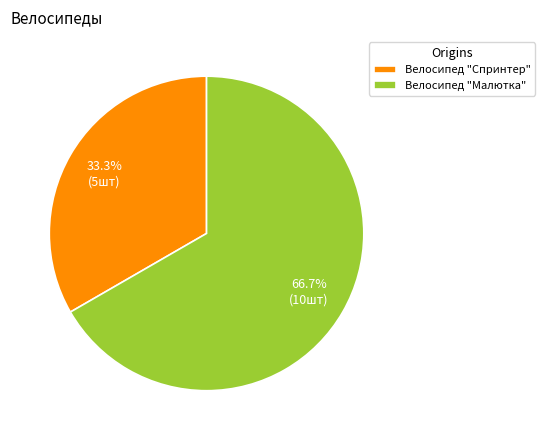

The Велосипед "Малютка" slice represents 67% of the pie. True or false?

True